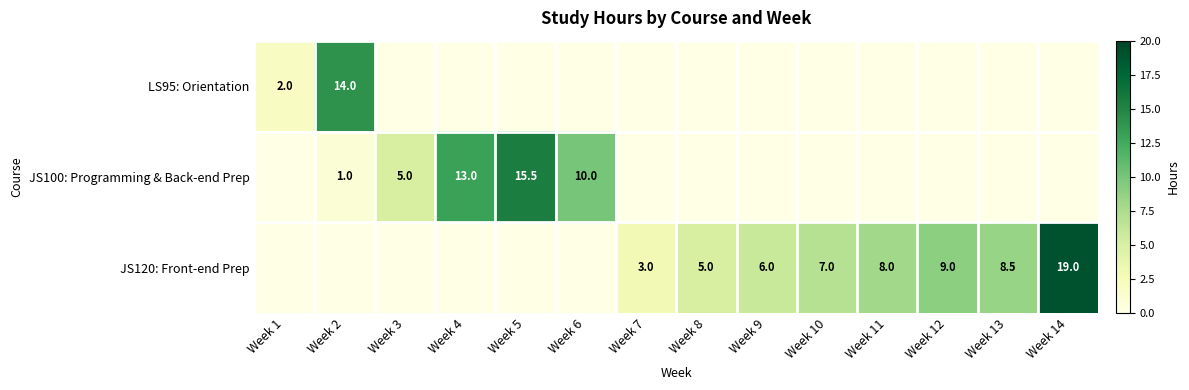

The value of JS100: Programming & Back-end Prep at Week 6 is 2.6. True or false?

False